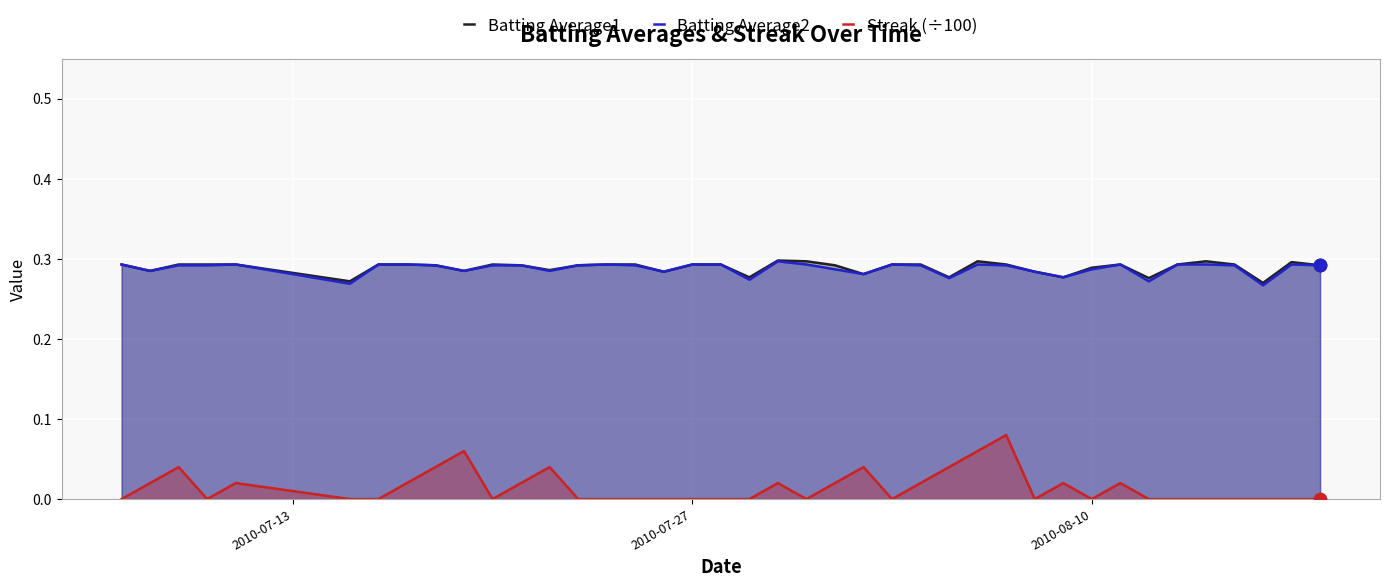

Which series contains the lowest Y value?

Streak (÷100)